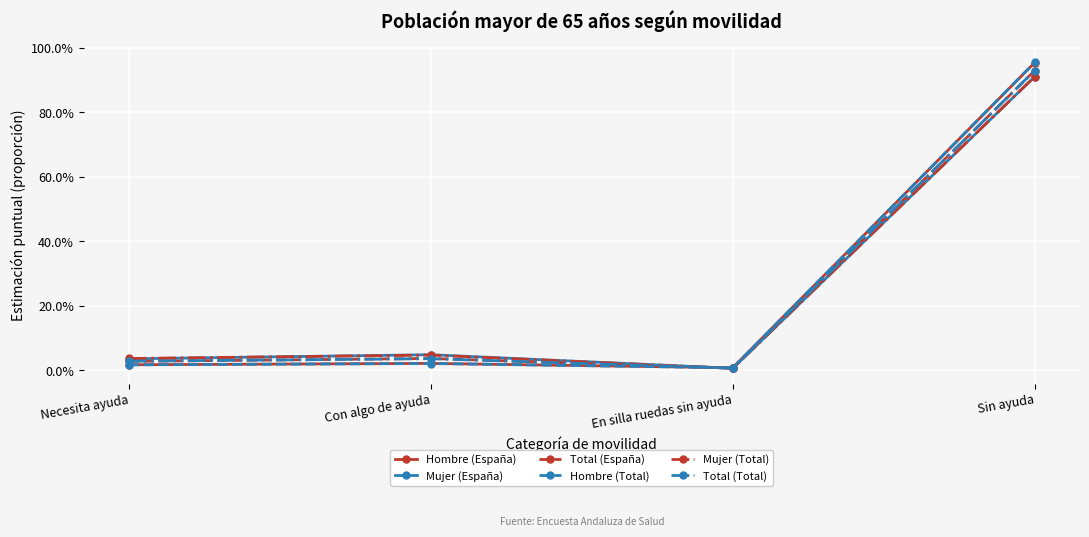

At which category does Total (España) reach its first local valley?

En silla ruedas sin ayuda